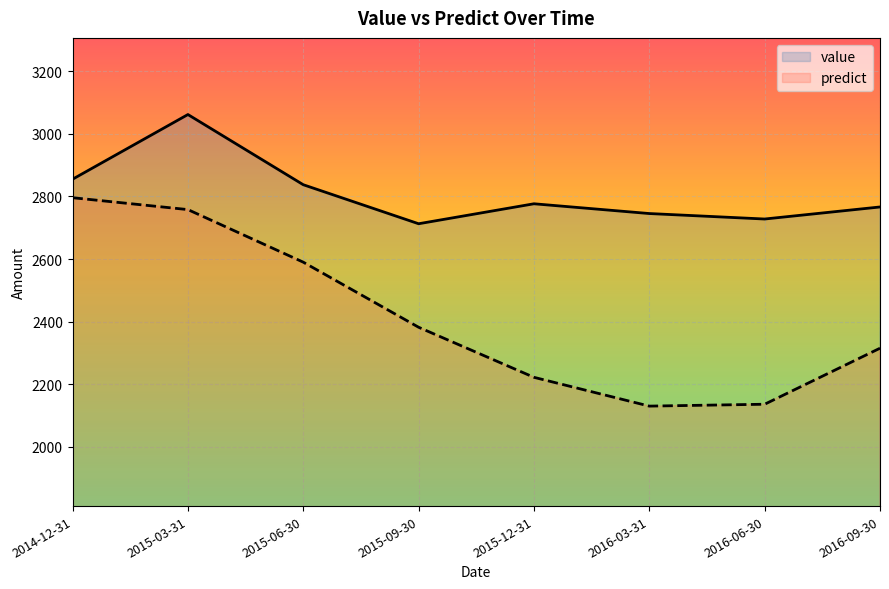

How many lines are shown in the chart?

2